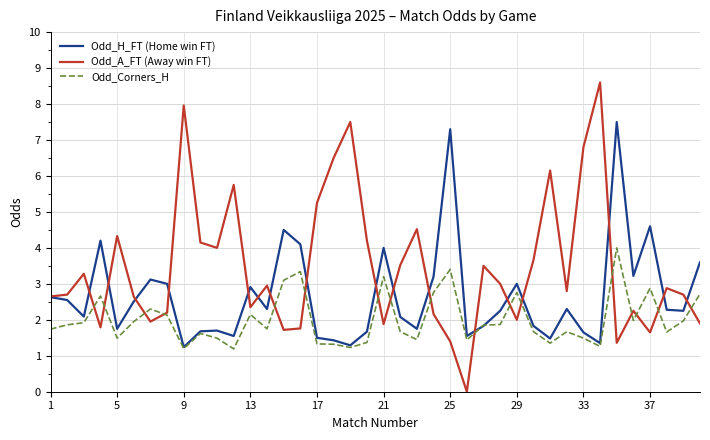

What is the difference between the maximum and minimum values in the Odd_A_FT (Away win FT) series?

8.6